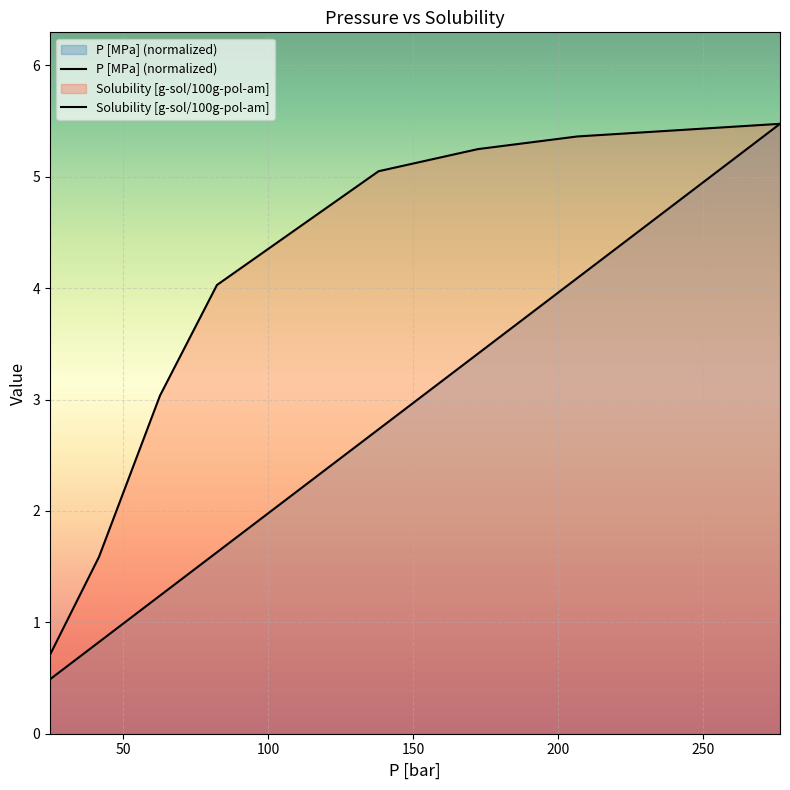

True or false: Solubility [g-sol/100g-pol-am] and P [MPa] (normalized) cross at least once.

False